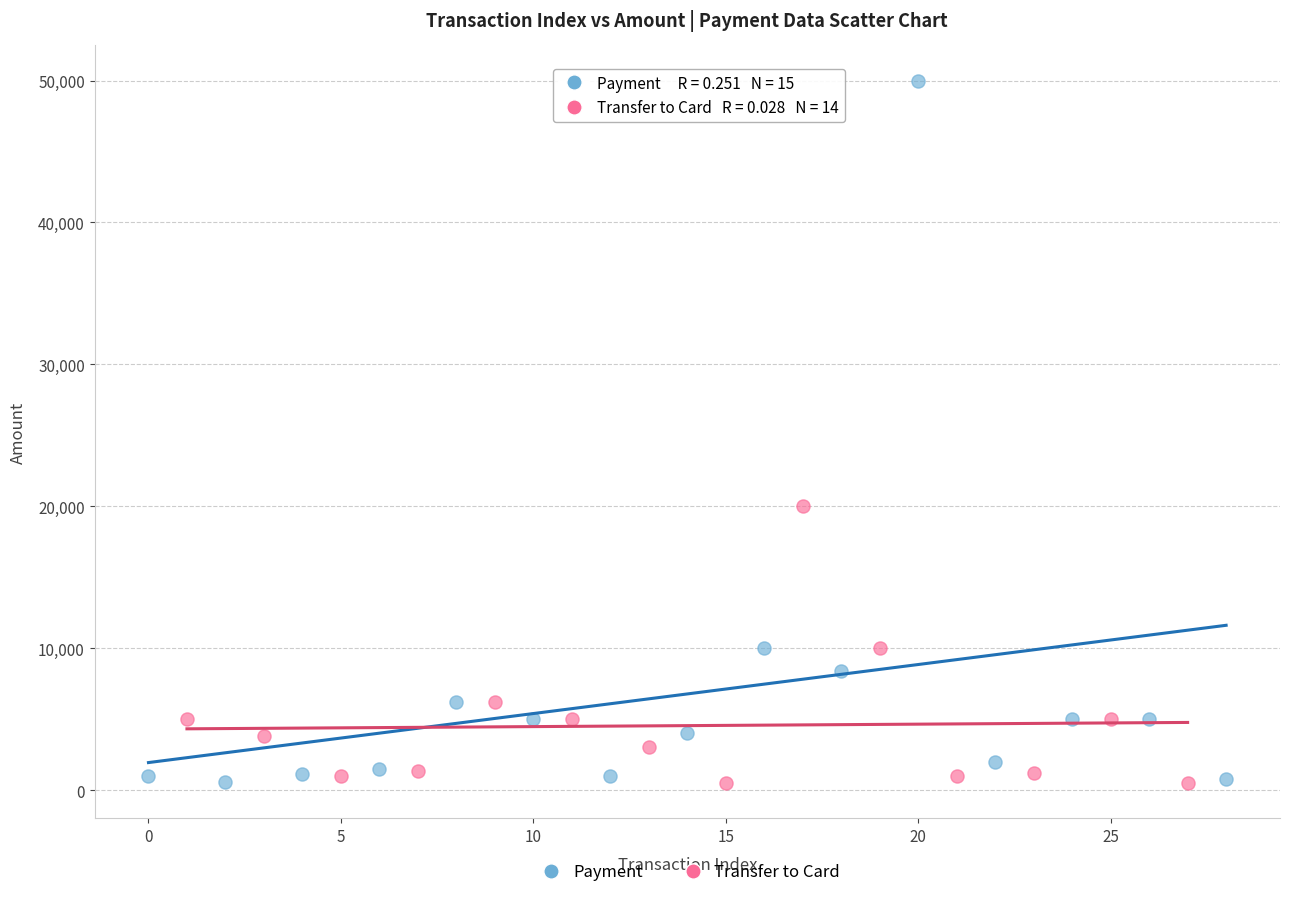

Which series has the largest Y range (max minus min)?

Payment